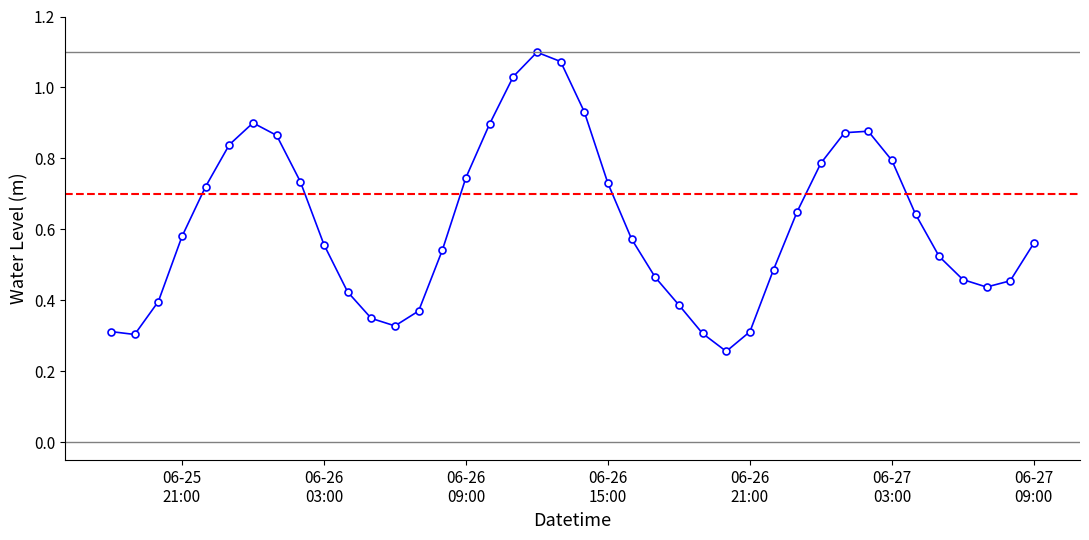

What is the sum of all values?

24.6